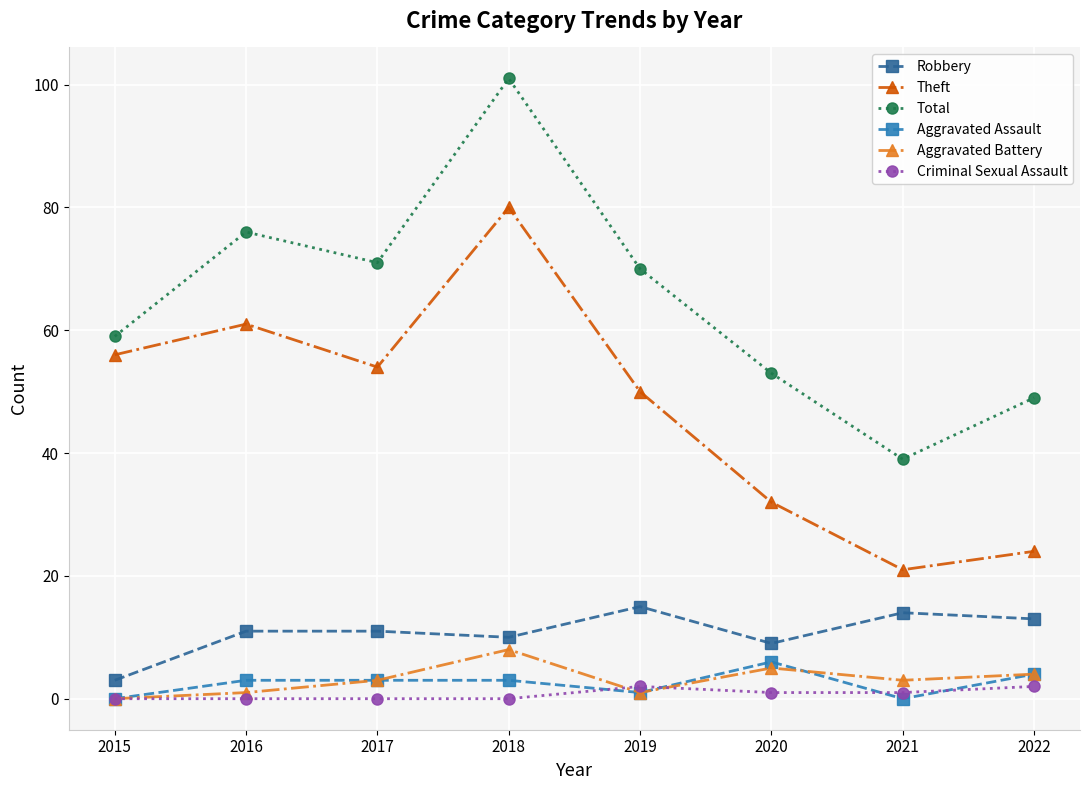

The Robbery series shows 15 at 2019. True or false?

True